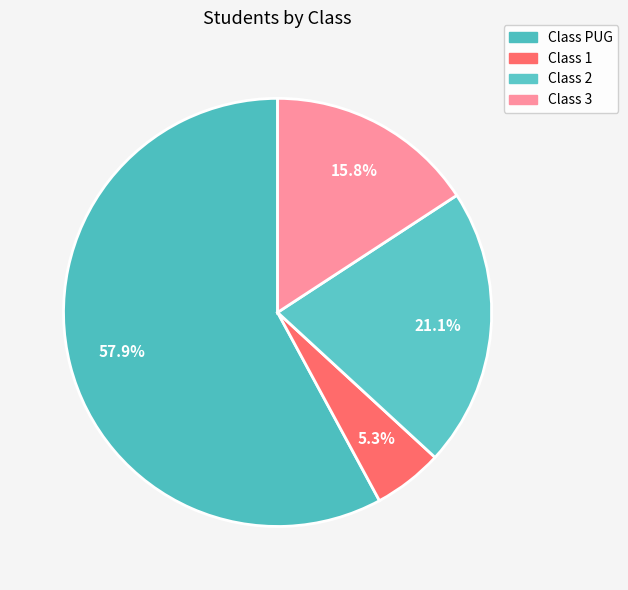

Which slice is the smallest?

Class 1